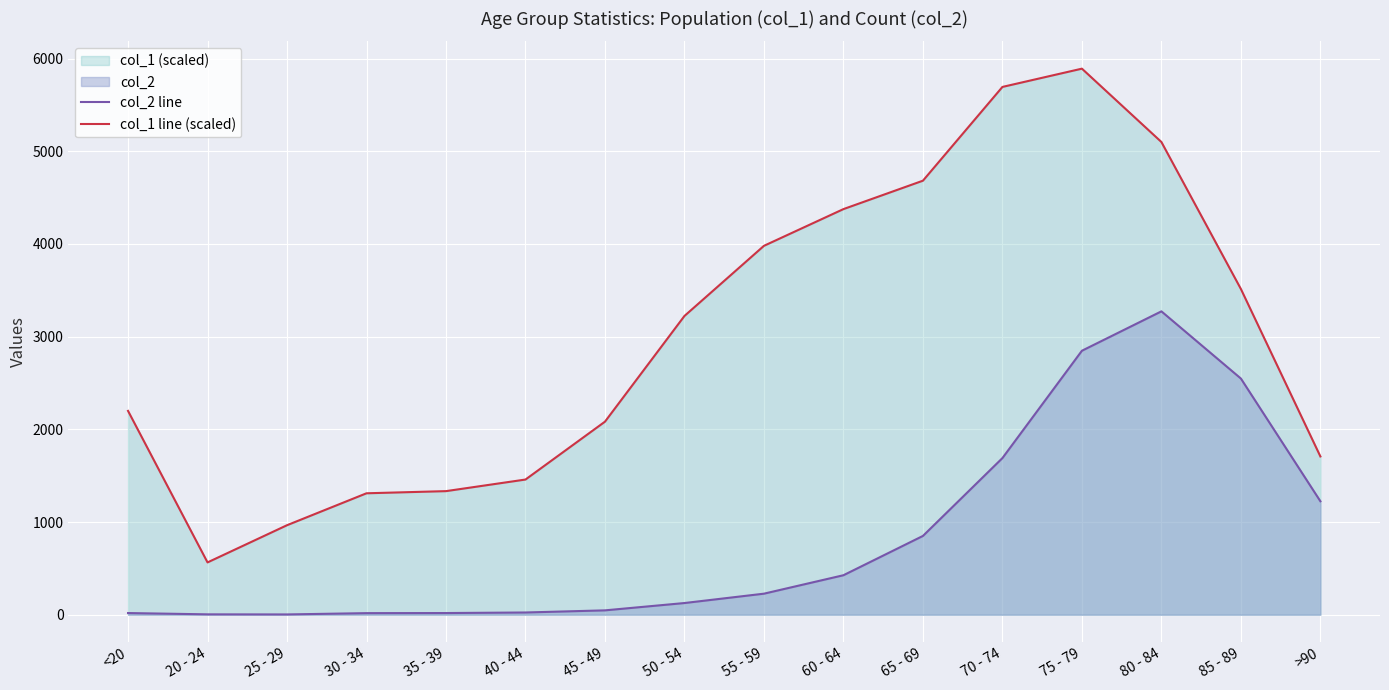

How many values in the col_1 line (scaled) series are below 3223?

8